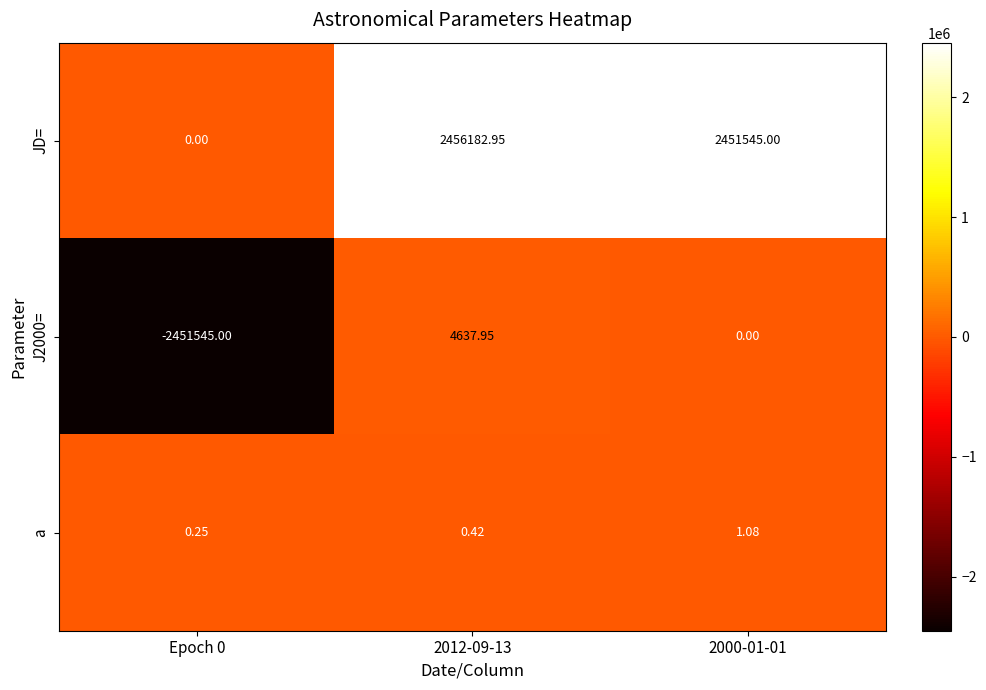

Is the value of JD= at 2012-09-13 greater than the value of J2000= at 2000-01-01?

Yes